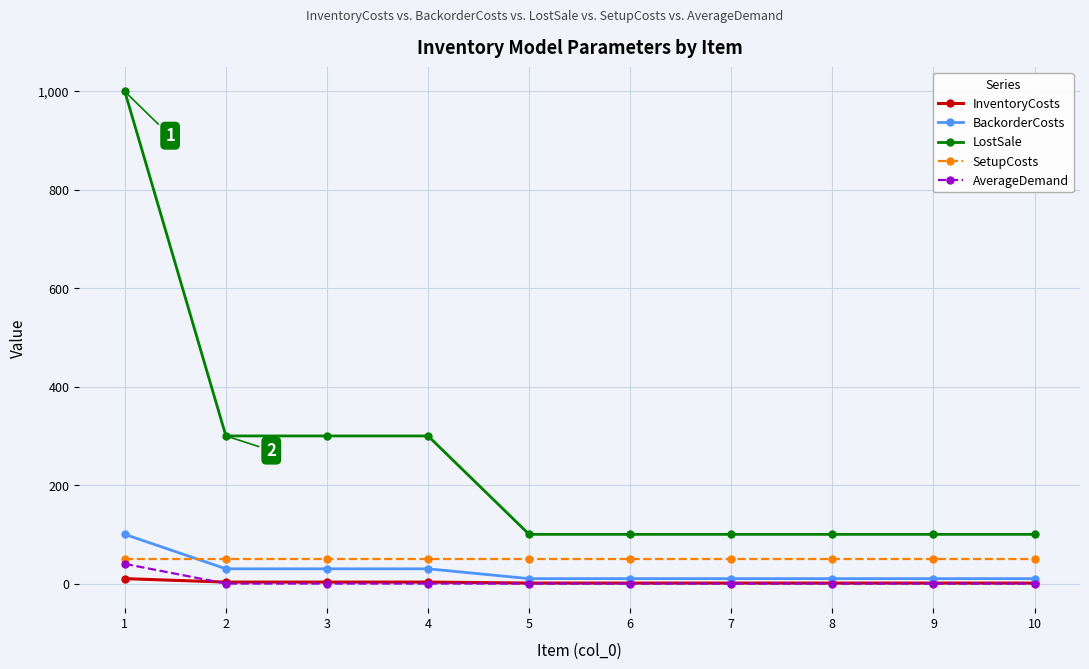

True or false: AverageDemand and LostSale cross at least once.

False